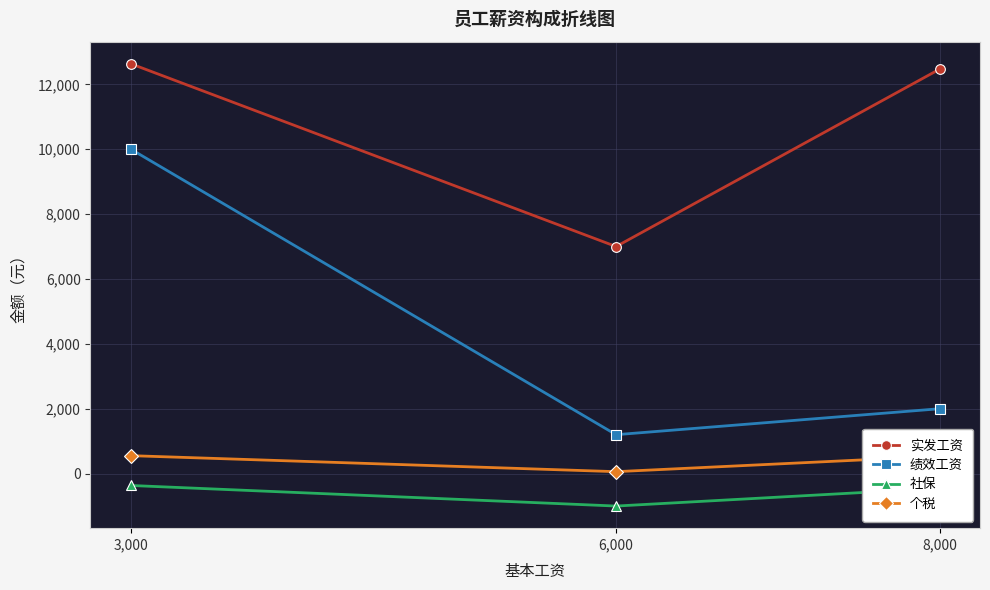

Which category has the lowest value in the 社保 series?

6,000